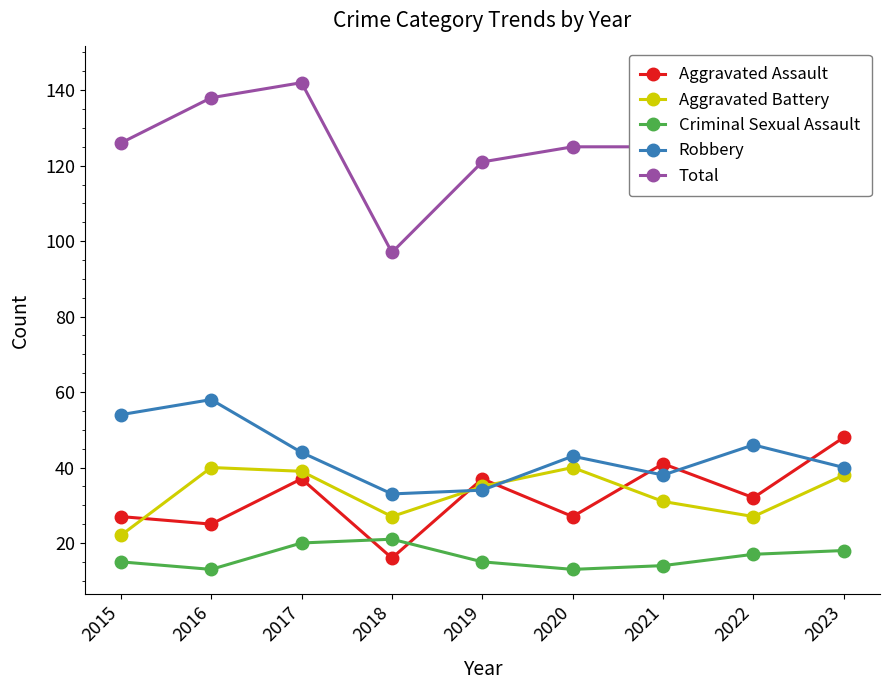

What is the sum of the Aggravated Battery values at 2018 and 2017?

66